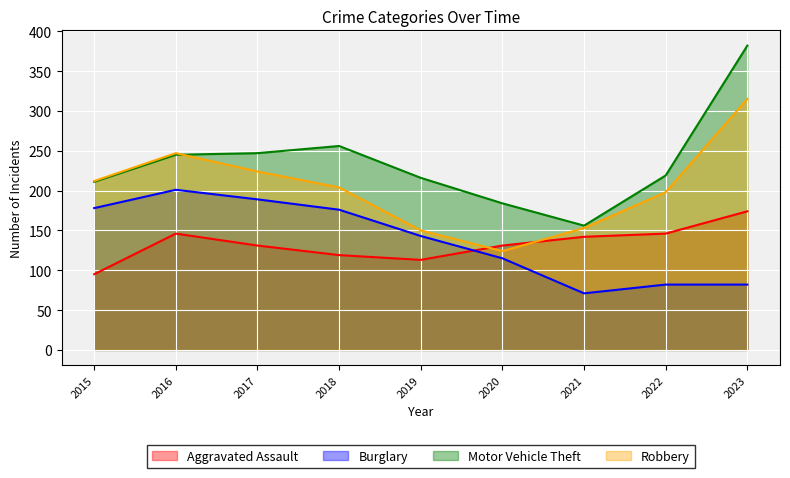

Which series changed the most between 2019 and 2022?

Burglary